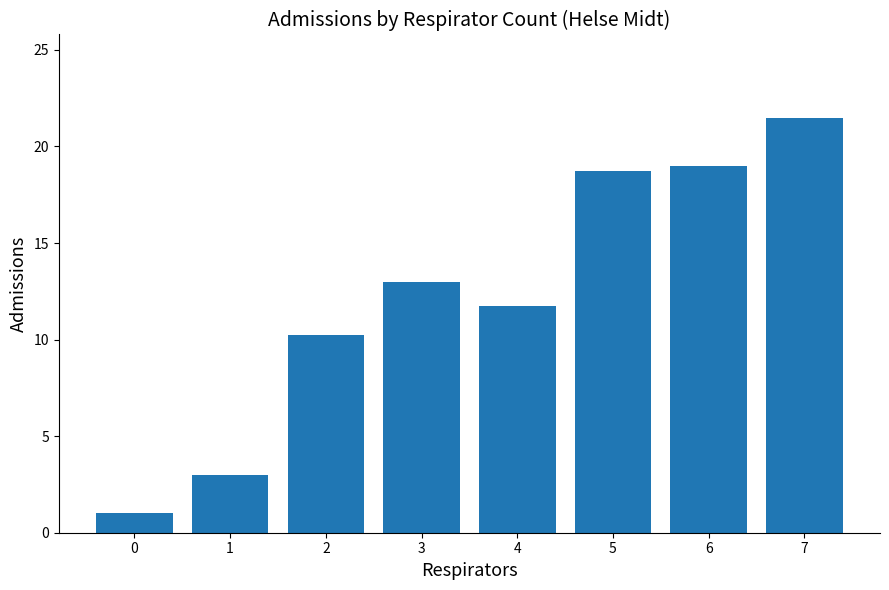

Between 0 and 6, which is larger?

6